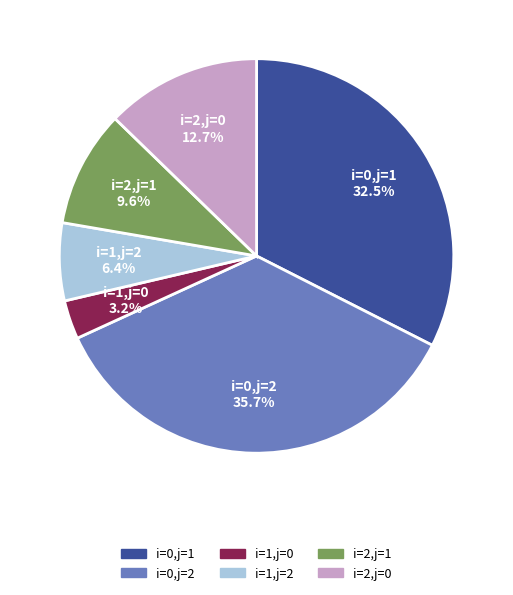

Rank the categories by value from lowest to highest.

i=1,j=0, i=1,j=2, i=2,j=1, i=2,j=0, i=0,j=1, i=0,j=2